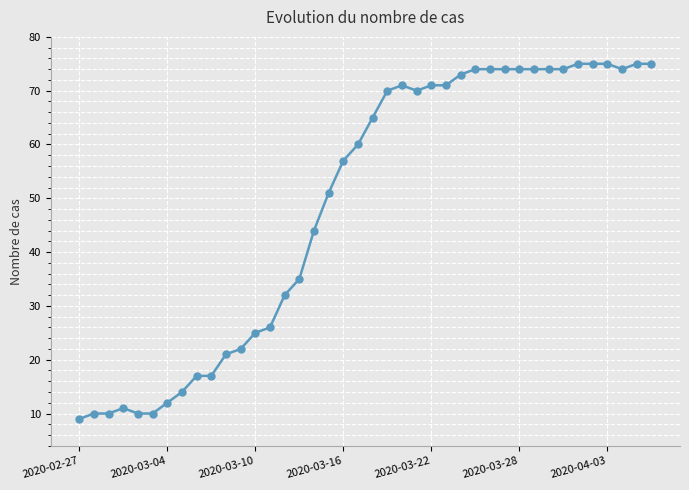

What is the greatest value displayed?

75